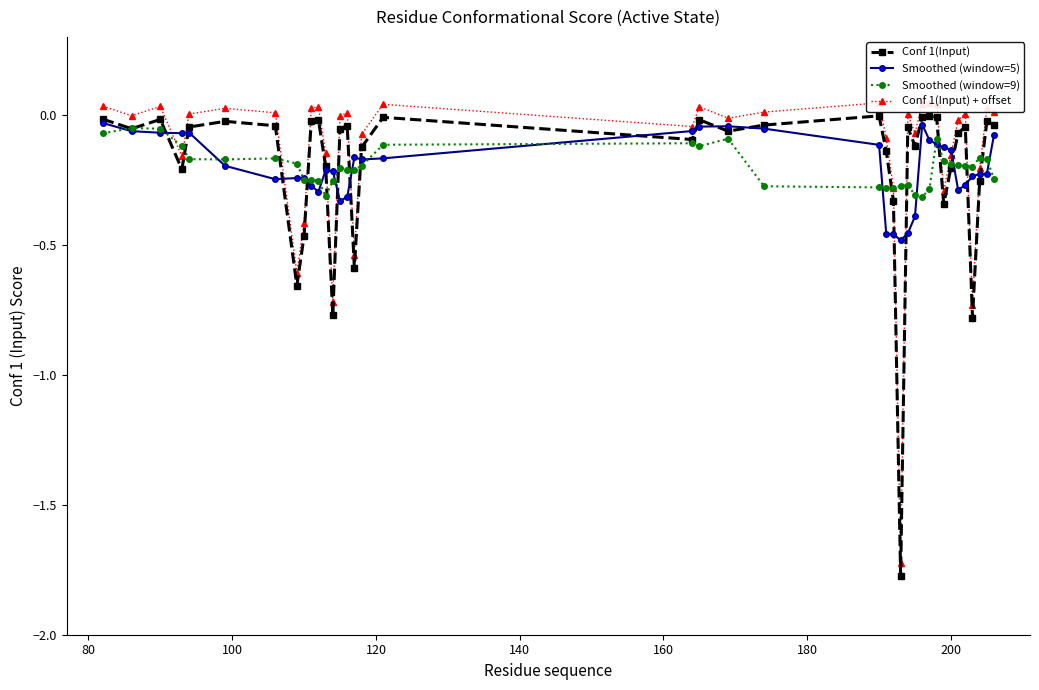

True or false: Smoothed (window=9) has more than 0 interior local peaks.

True